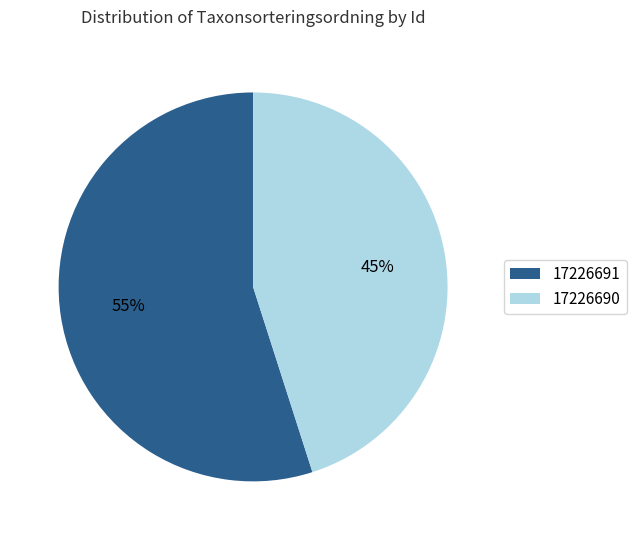

What percentage is the 17226691 slice, to the nearest percent?

55%